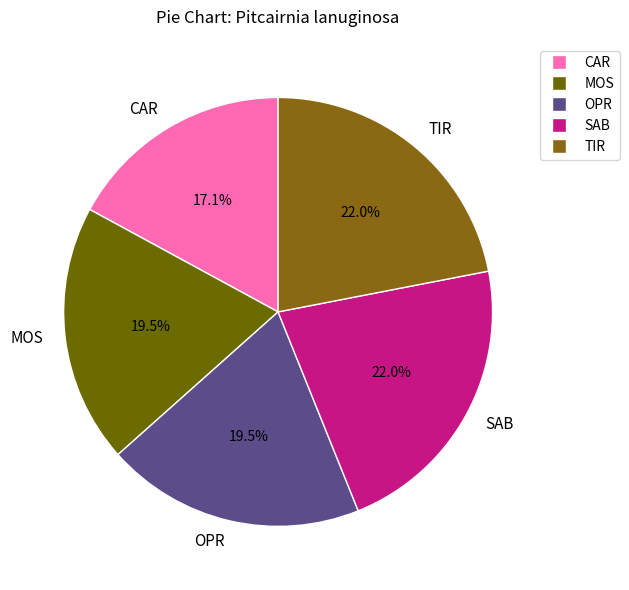

Does TIR account for over 50% of the chart?

No